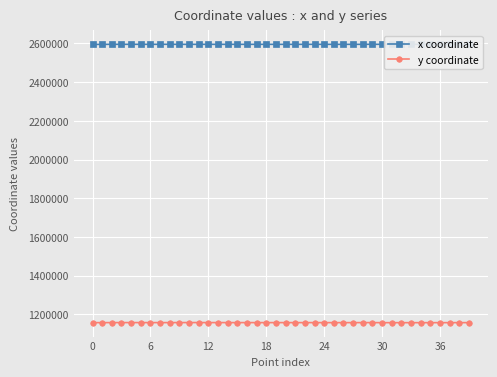

What is the sum of all y coordinate values?

46305238.2